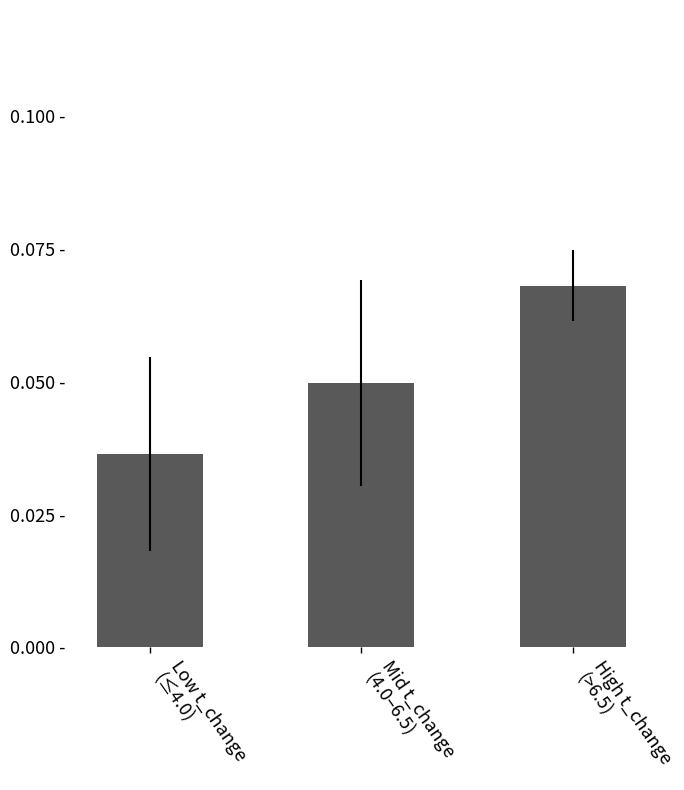

Between High t_change
(>6.5) and Mid t_change
(4.0–6.5), which is larger?

High t_change
(>6.5)